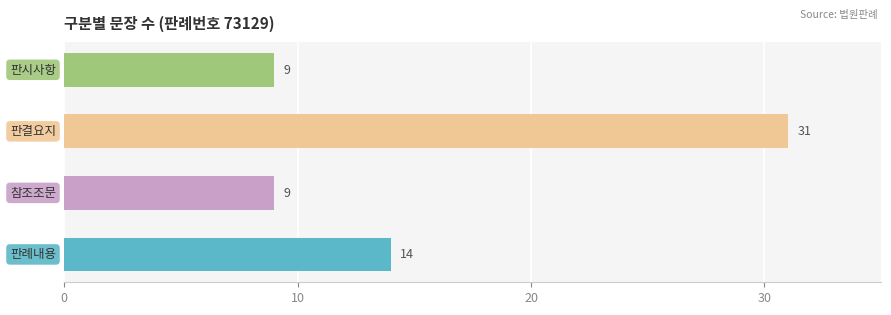

Count the values in the range 9 to 31.

4